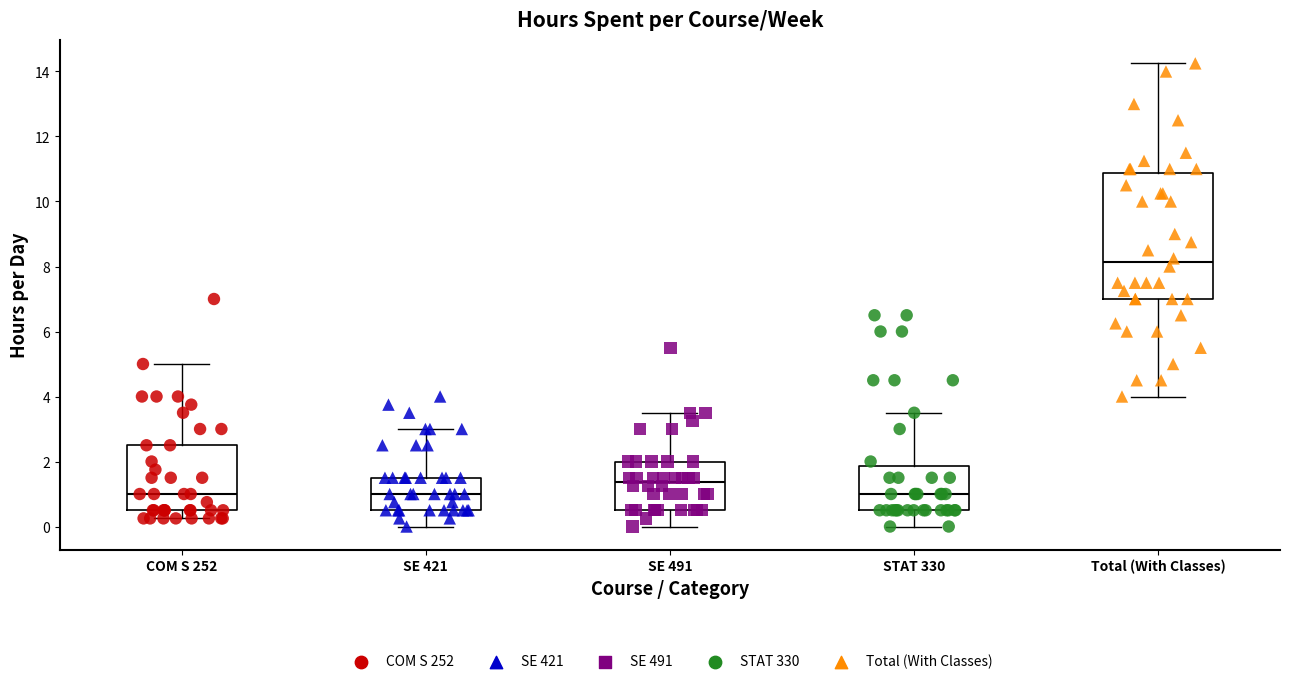

Reading left to right, read every box against the y-axis: the position of its median line, the range the box covers, and the ends of its whiskers. The values are not printed on the chart, so give them approximately, as read against the axis.

COM S 252: median 1.0, box 0.6 to 2.6, whiskers 0.2 to 5.0
SE 421: median 1.0, box 0.6 to 1.6, whiskers 0.0 to 3.0
SE 491: median 1.4, box 0.6 to 2.0, whiskers 0.0 to 3.6
STAT 330: median 1.0, box 0.6 to 1.8, whiskers 0.0 to 3.6
Total (With Classes): median 8.2, box 7.0 to 10.8, whiskers 4.0 to 14.2